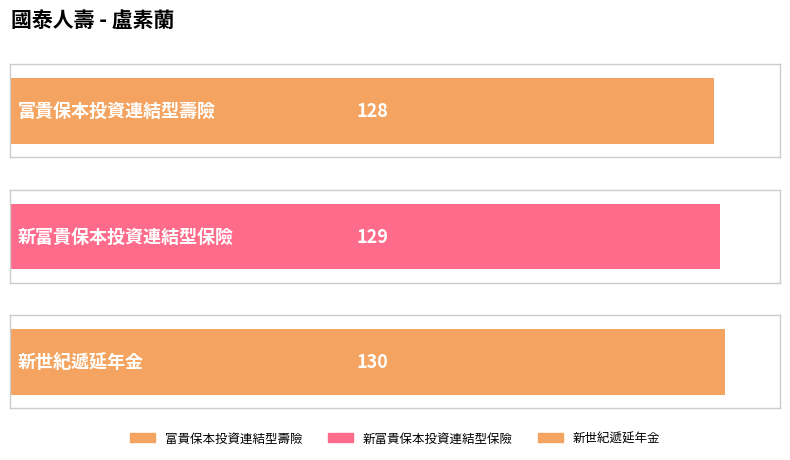

Reading right to left, transcribe all the data shown in this chart.

新世紀遞延年金=130	新富貴保本投資連結型保險=129	富貴保本投資連結型壽險=128